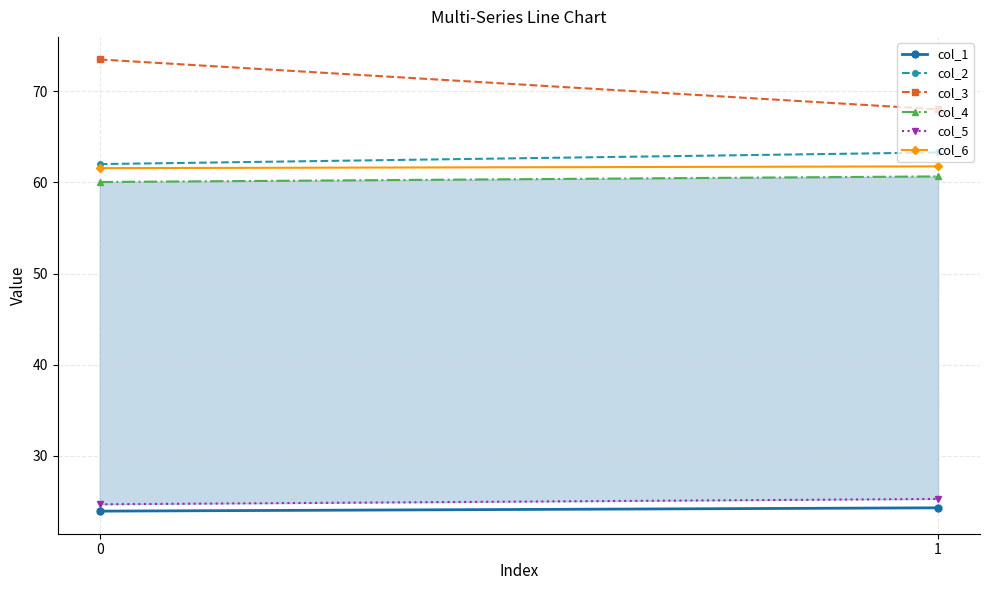

Is the value of col_2 at 1 greater than the value of col_4 at 0?

Yes